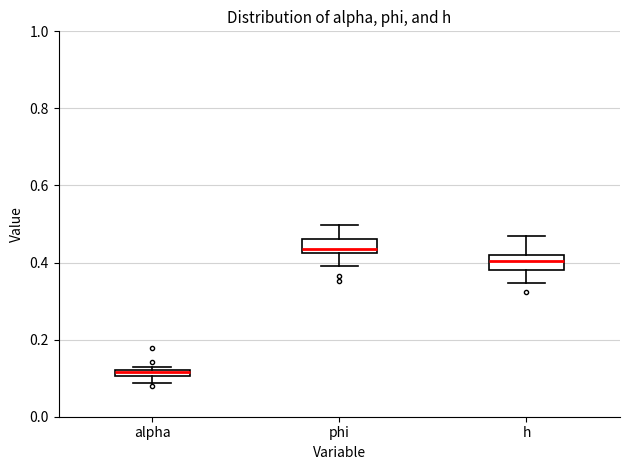

Where is the upper edge of the box for h on the y-axis? The values are not printed on the chart, so give them approximately, as read against the axis.

0.42